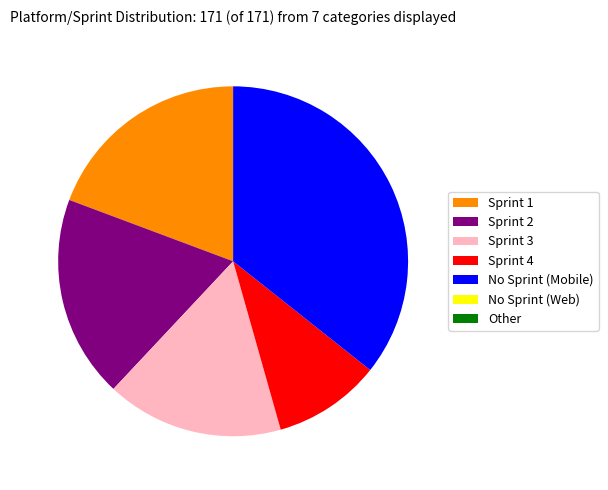

Is the sum of Sprint 1 and No Sprint (Mobile) greater than half?

Yes